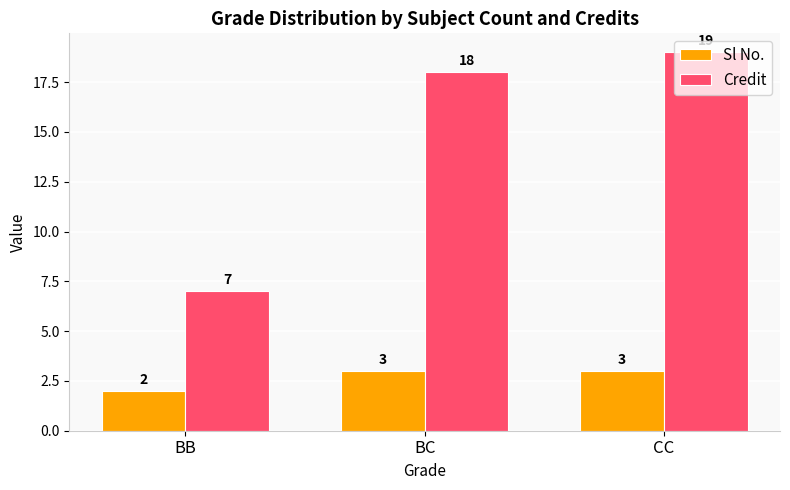

The value of Sl No. at CC is 3. True or false?

True